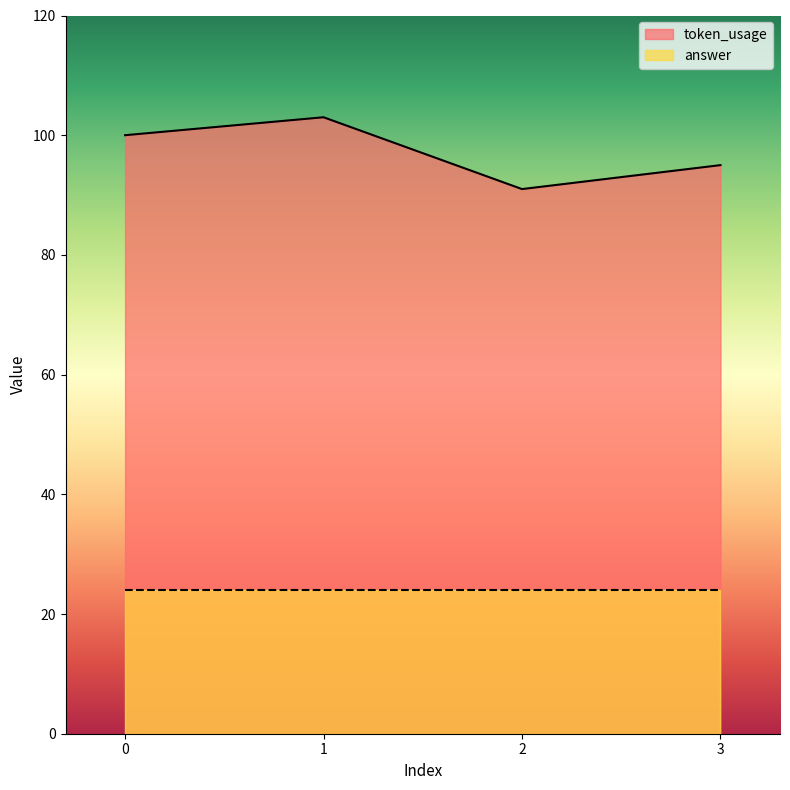

How many values are between 95 and 103?

3